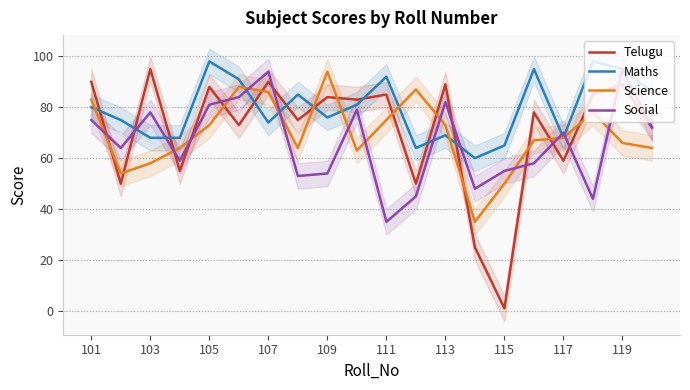

At which label does Social reach its minimum?

111